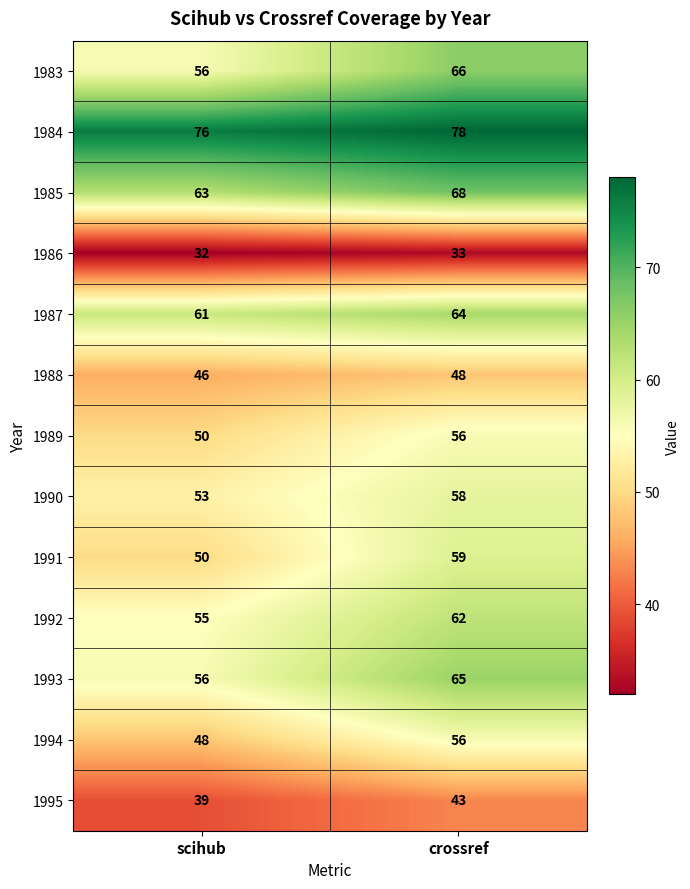

Rank the categories by 1988 value from highest to lowest.

crossref, scihub